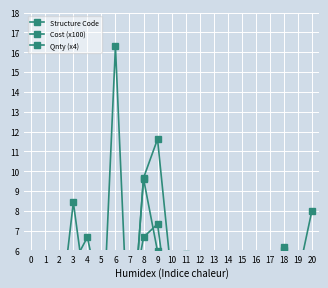

After their last crossing, which series has the higher values: Structure Code or Qnty (x4)?

Structure Code